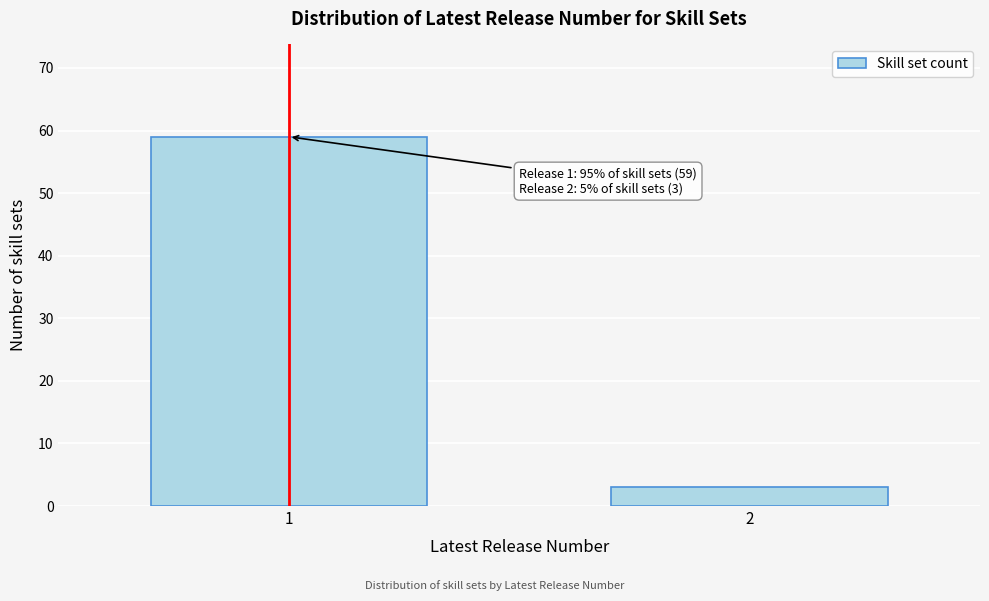

Reading left to right, list all the values displayed in this chart.

1=59	2=3